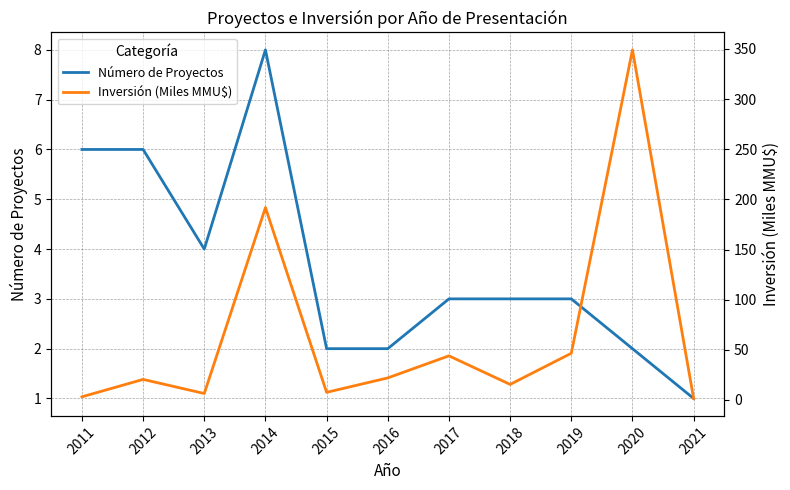

After their last crossing, which series has the higher values: Inversión (Miles MMU$) or Número de Proyectos?

Inversión (Miles MMU$)